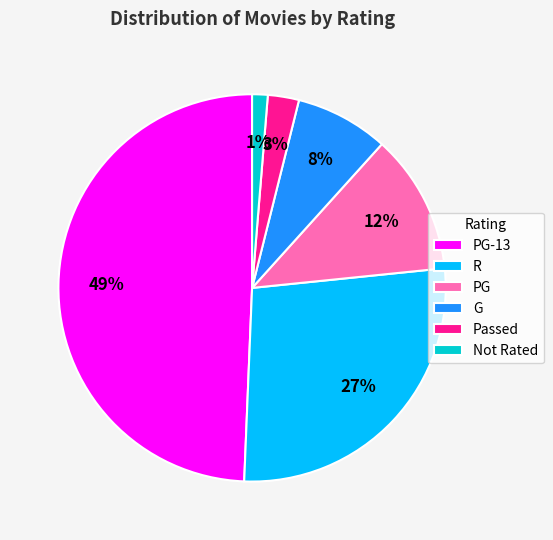

Rank the categories by value from highest to lowest.

PG-13, R, PG, G, Passed, Not Rated